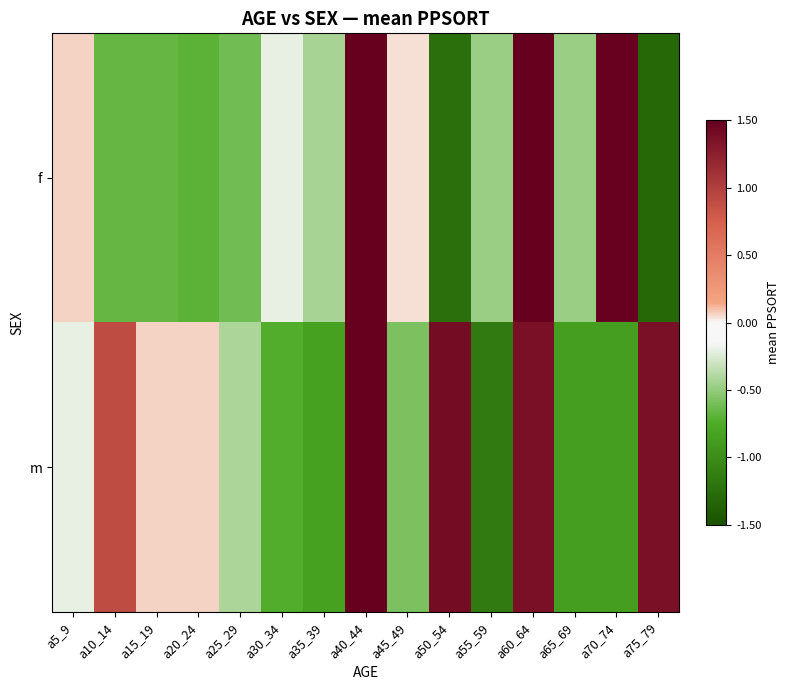

Reading right to left, extract all data points from this chart.

f: a75_79=-1.3	a70_74=1.5	a65_69=-0.5	a60_64=2.0	a55_59=-0.5	a50_54=-1.3	a45_49=0.0	a40_44=1.8	a35_39=-0.4	a30_34=-0.2	a25_29=-0.6	a20_24=-0.7	a15_19=-0.7	a10_14=-0.7	a5_9=0.1
m: a75_79=1.4	a70_74=-0.9	a65_69=-0.9	a60_64=1.4	a55_59=-1.2	a50_54=1.4	a45_49=-0.6	a40_44=1.9	a35_39=-0.8	a30_34=-0.7	a25_29=-0.4	a20_24=0.1	a15_19=0.1	a10_14=0.9	a5_9=-0.2